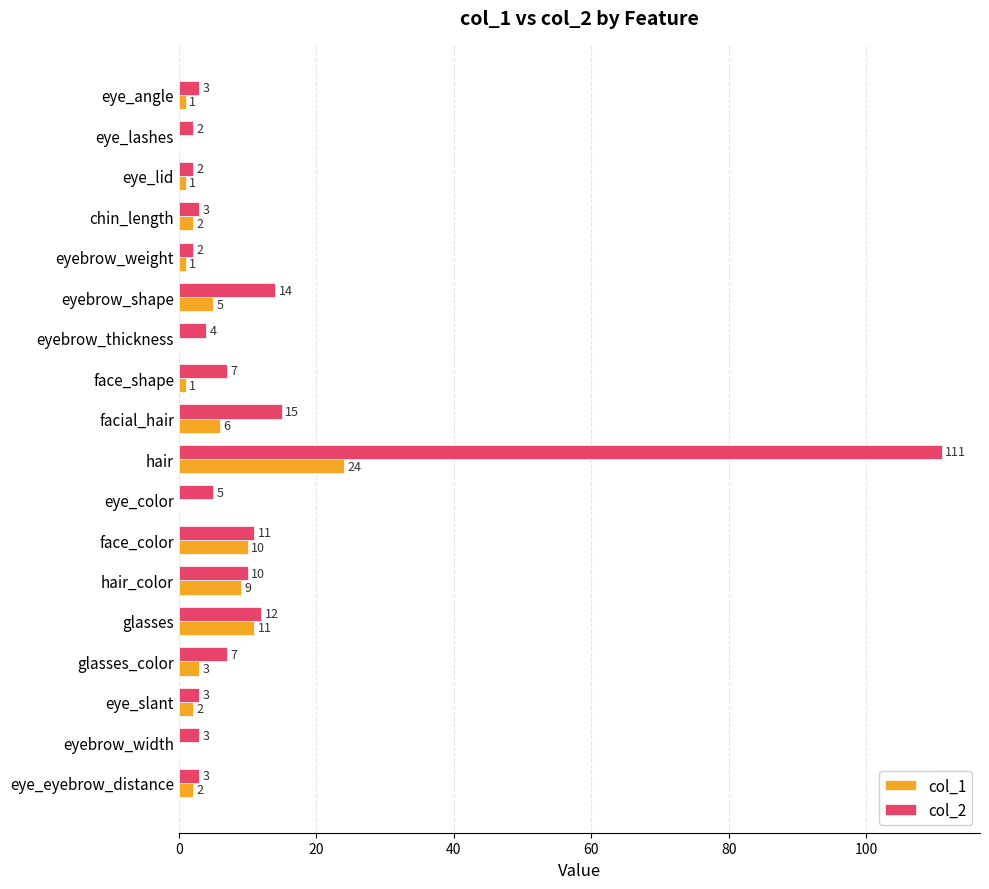

What is the greatest value displayed?

111